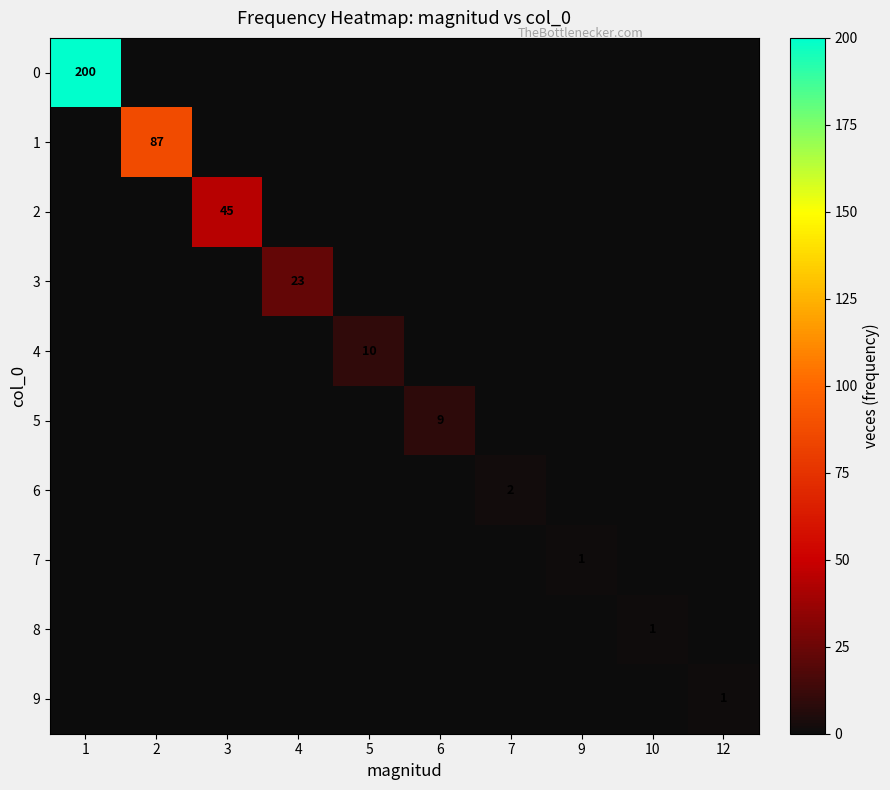

The value of 8 at 10 is 1.0. True or false?

True